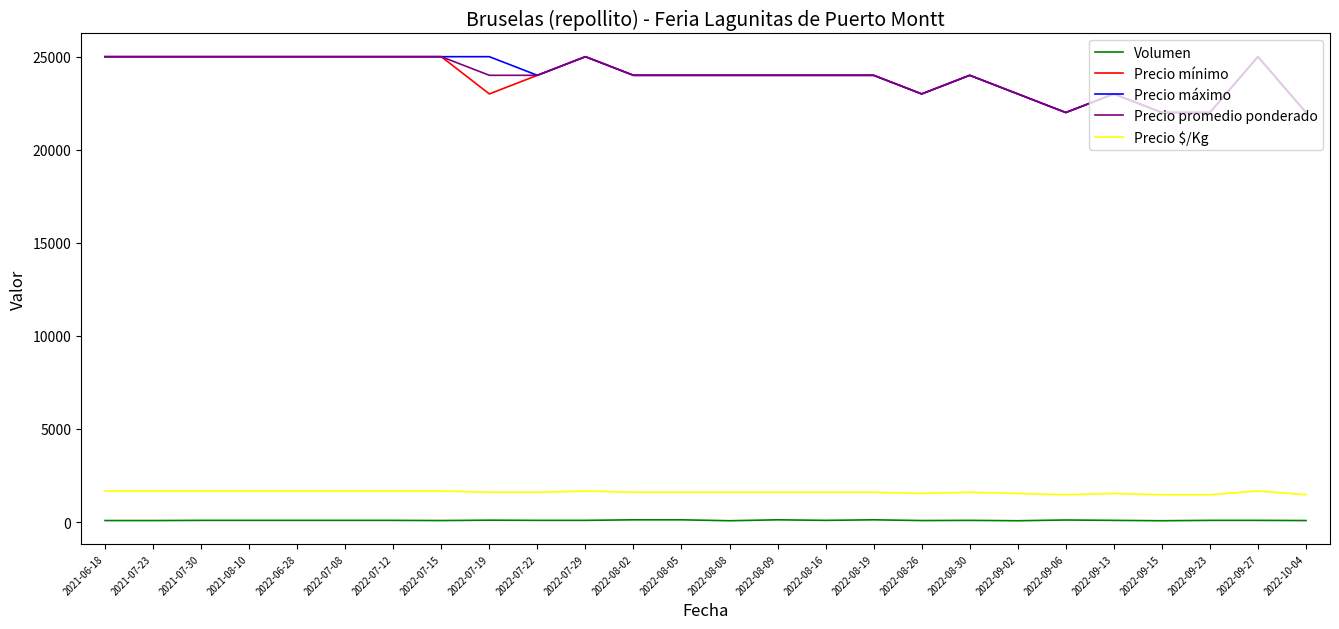

True or false: Precio promedio ponderado has a value of 24000 at 2022-08-05.

True